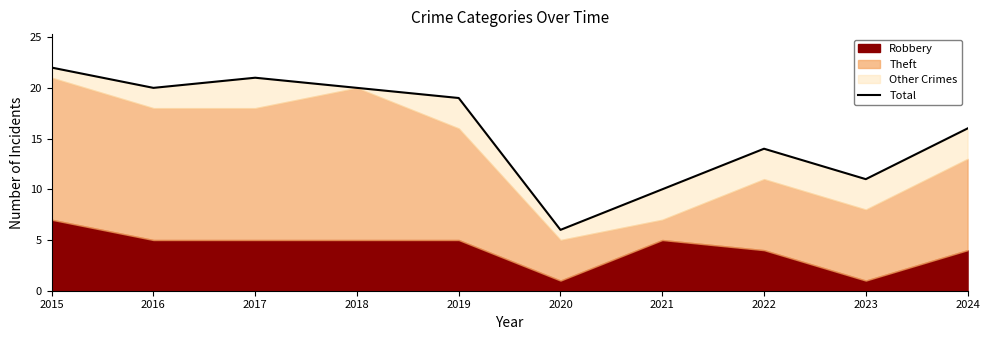

At which category does the data reach its first local valley?

2016